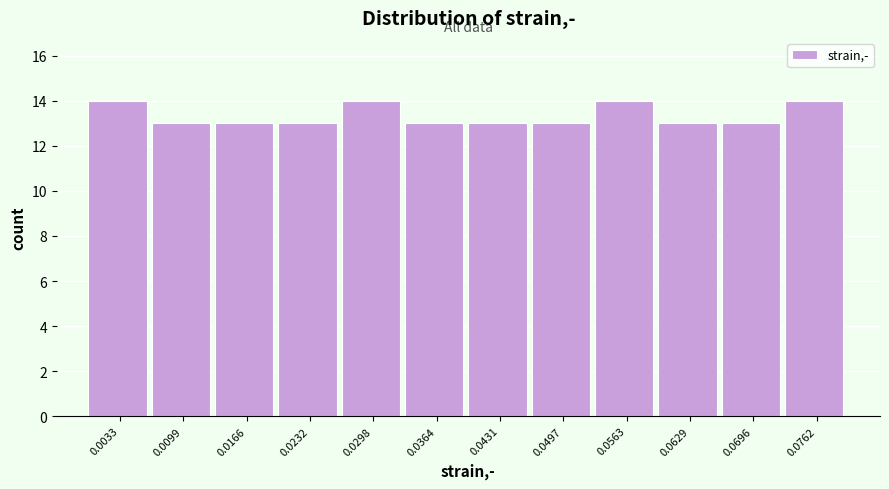

Reading left to right, transcribe this chart: for each bar, give the range it covers on the x-axis and its height. Neither the bar edges nor the heights are printed on the chart, so give them approximately, as read against the axes.

0.000 to 0.007: 14
0.007 to 0.013: 13
0.013 to 0.020: 13
0.020 to 0.027: 13
0.027 to 0.033: 14
0.033 to 0.040: 13
0.040 to 0.046: 13
0.046 to 0.053: 13
0.053 to 0.060: 14
0.060 to 0.066: 13
0.066 to 0.073: 13
0.073 to 0.080: 14